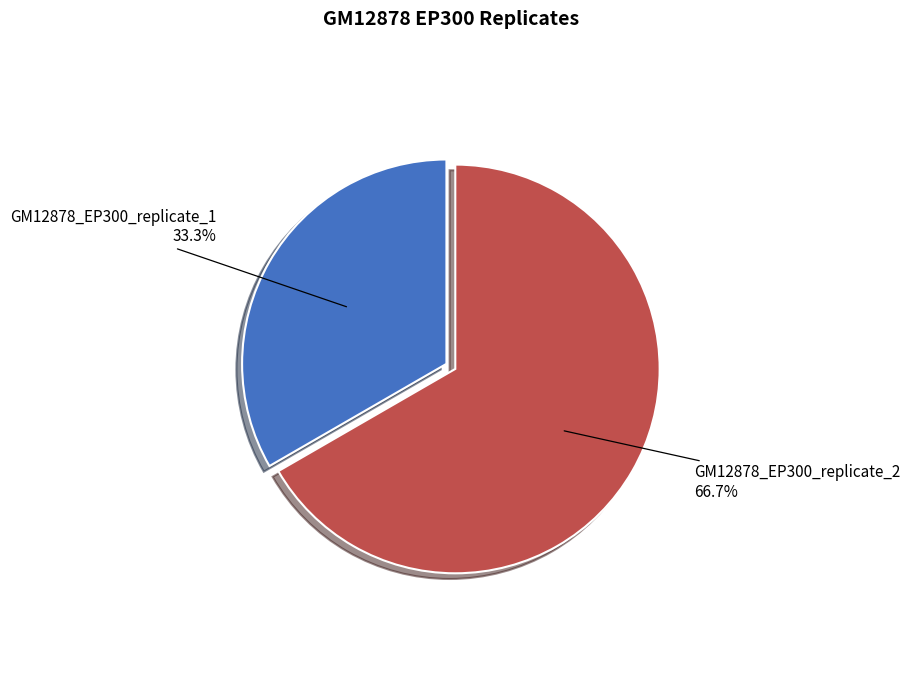

What is the total percentage of GM12878_EP300_replicate_1 and GM12878_EP300_replicate_2?

100.0%